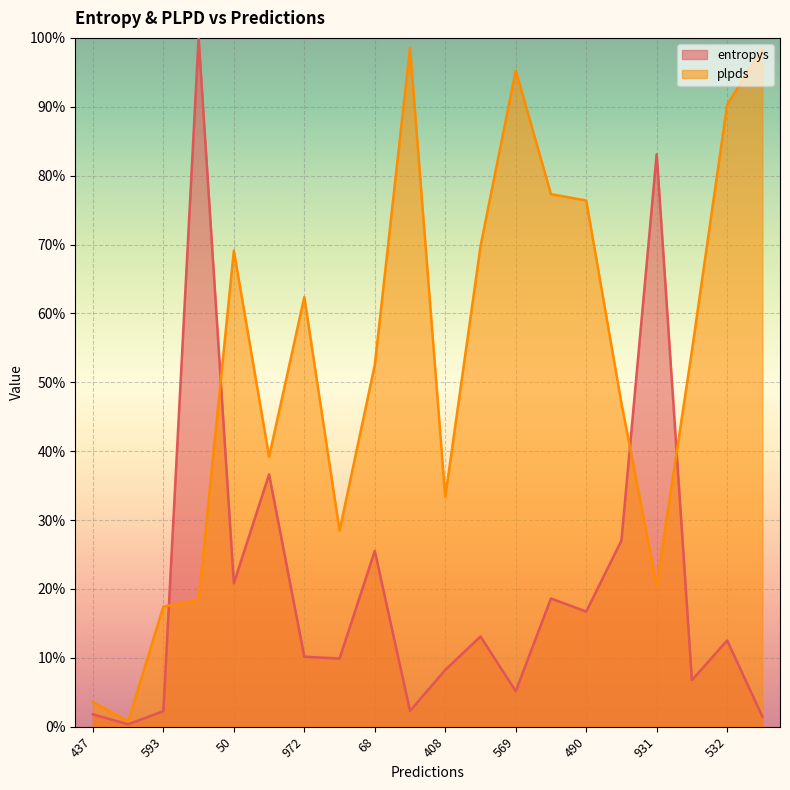

Between which two adjacent categories do plpds and entropys first intersect?

593 and 887